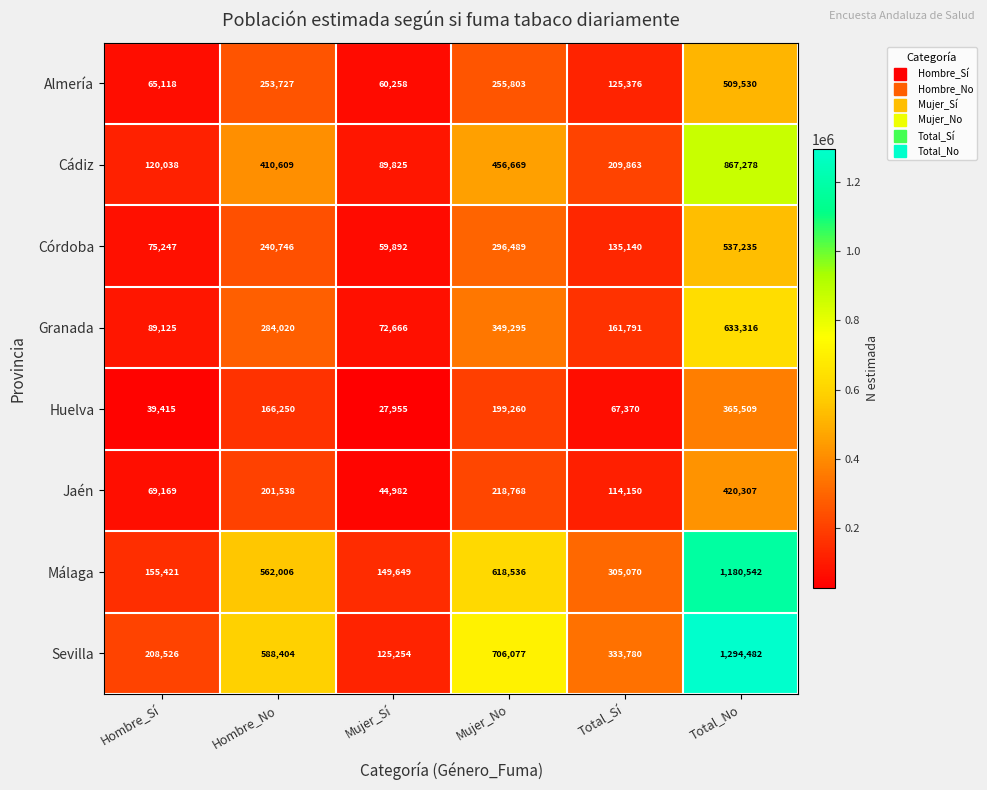

Is it true that Jaén equals 218768 at Mujer_No?

True